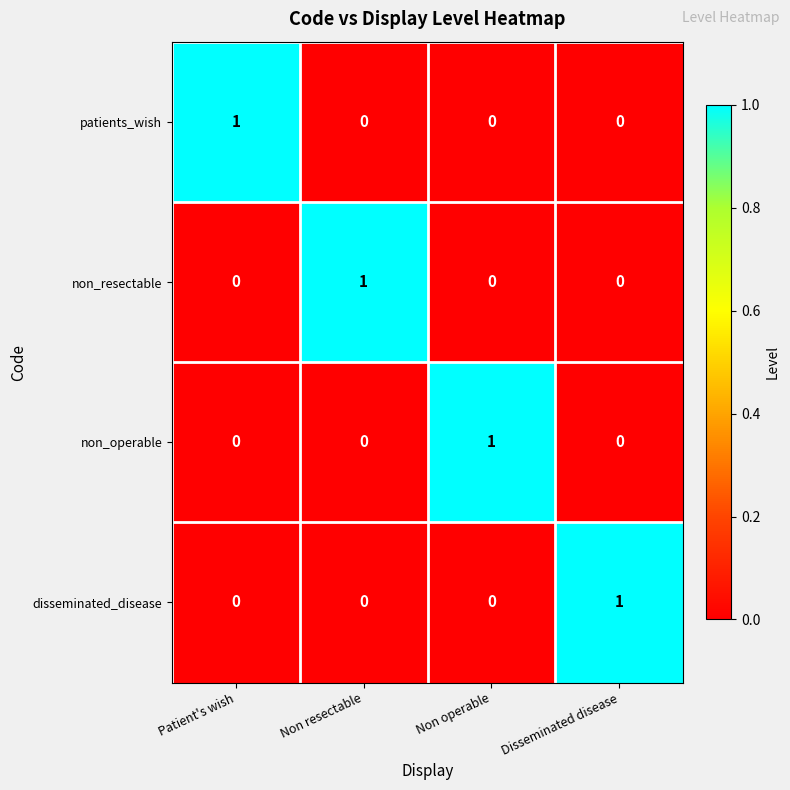

Is the value of non_operable at Disseminated disease greater than the value of patients_wish at Patient's wish?

No